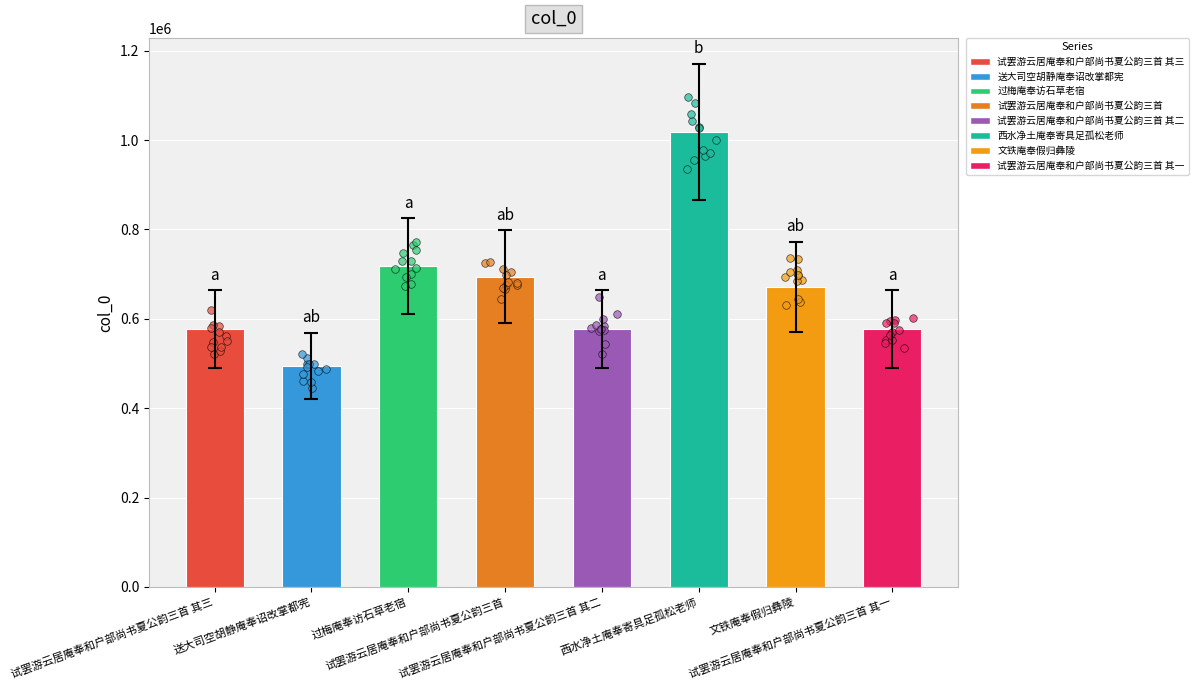

Between 送大司空胡静庵奉诏改掌都宪 and 试罢游云居庵奉和户部尚书夏公韵三首 其一, which is larger?

试罢游云居庵奉和户部尚书夏公韵三首 其一